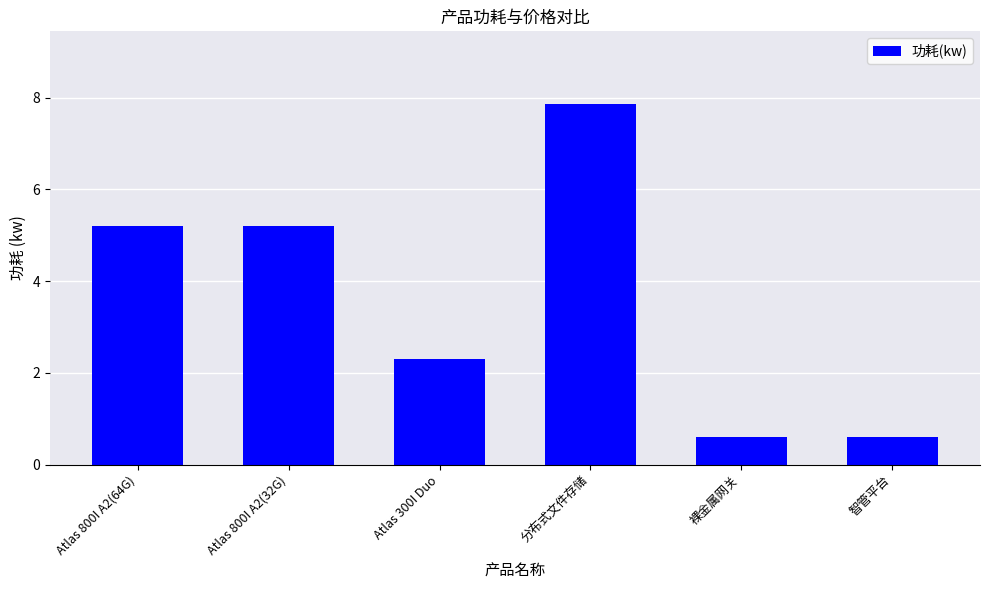

Reading left to right, extract all data points from this chart.

5.2	5.2	2.3	7.9	0.6	0.6